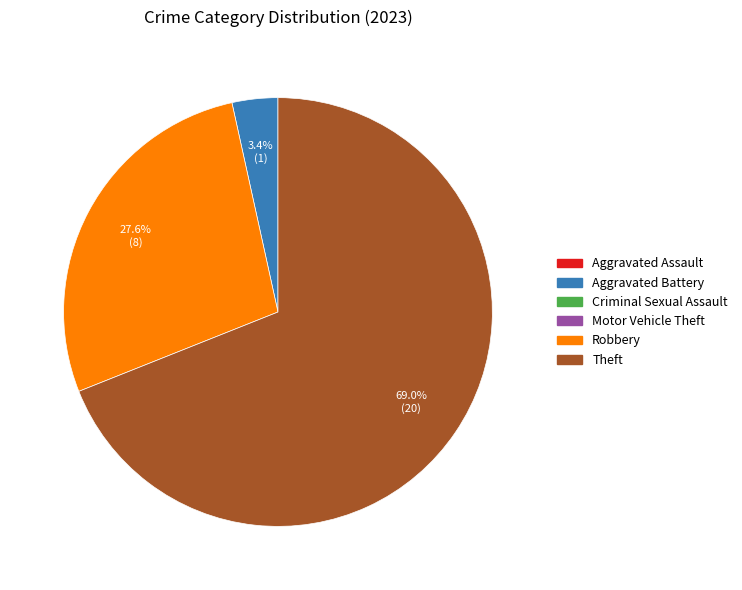

Does any single category account for the majority?

Yes